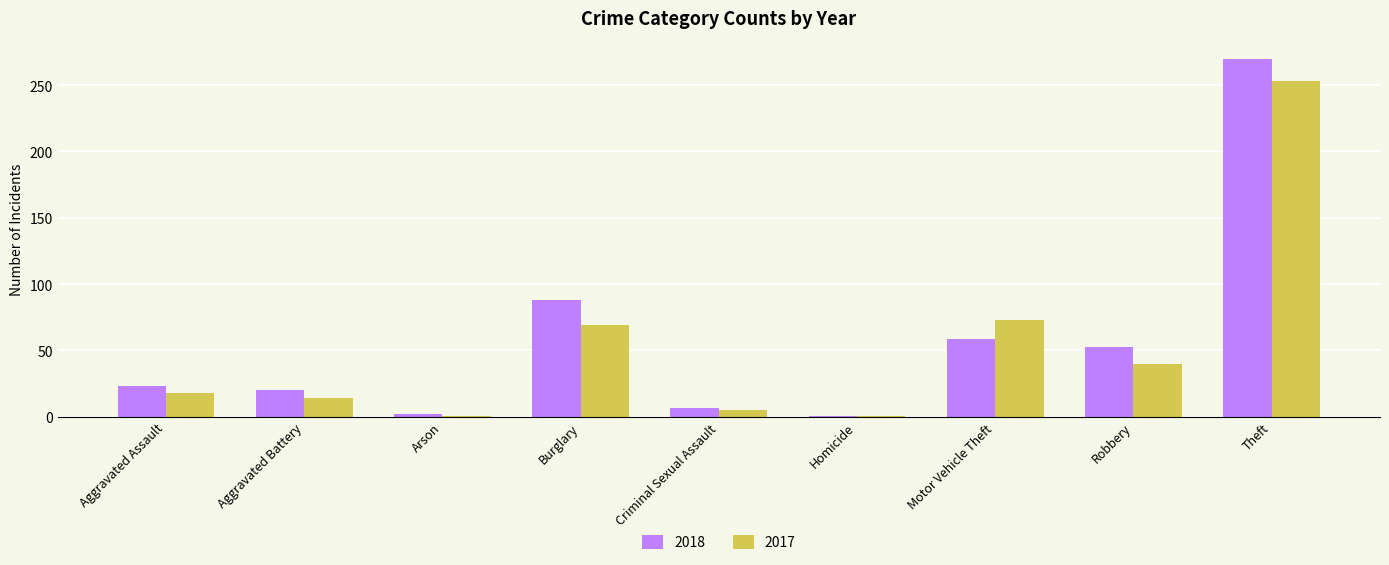

Which series changed the most between Aggravated Assault and Theft?

2018